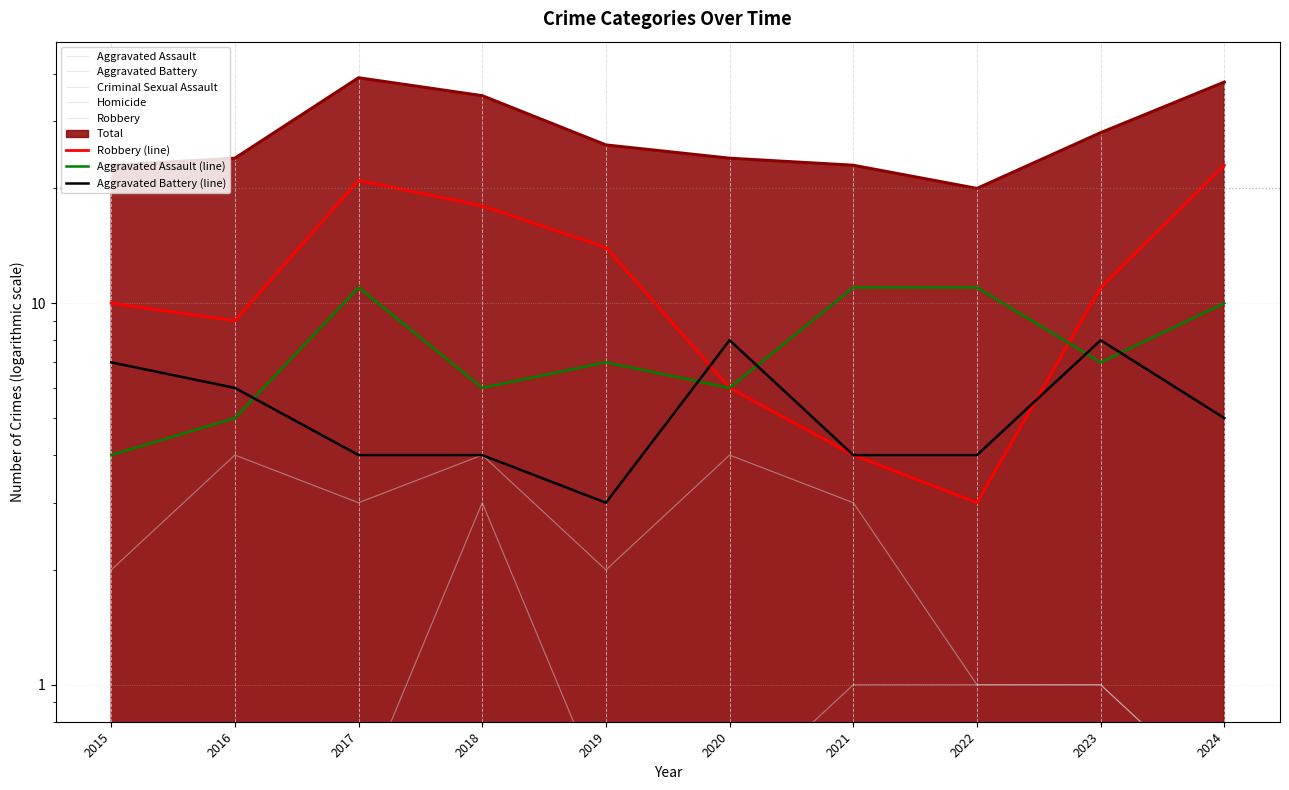

Which has a higher value, 2016 or 2017?

2017